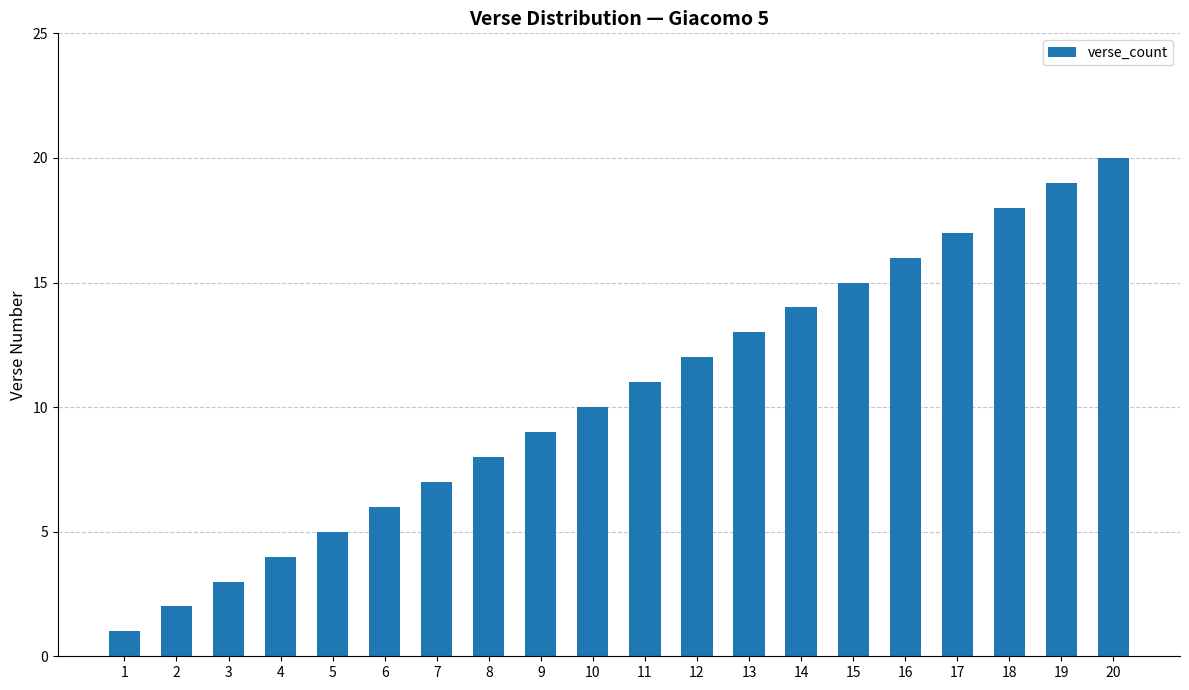

What is the change in value from 14 to 18?

+4